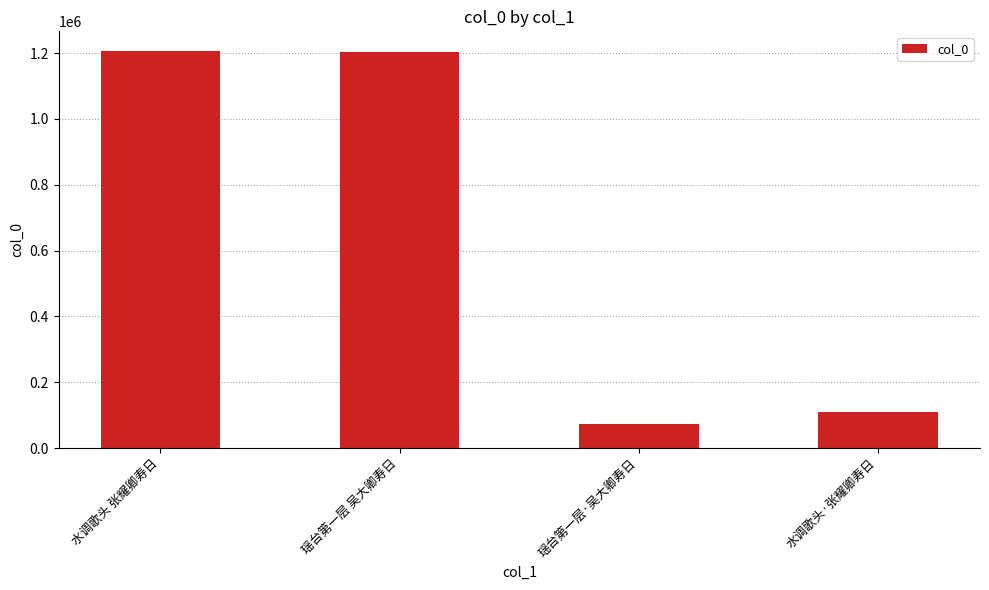

What is the sum of all values?

2590914